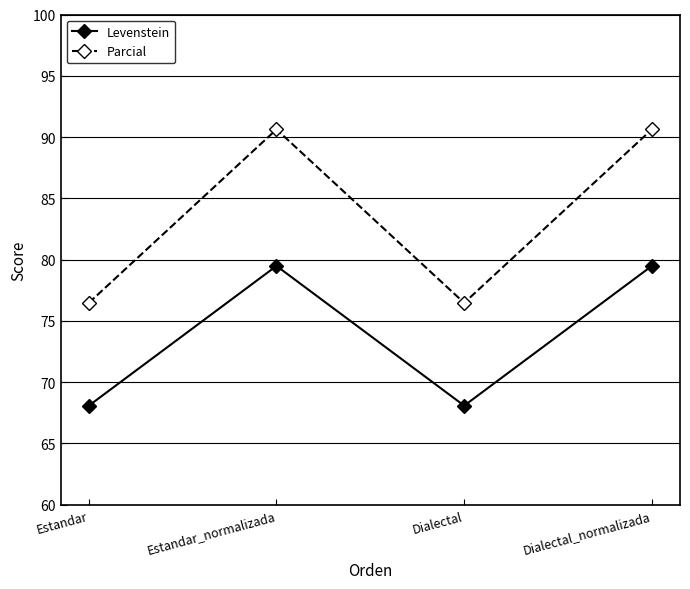

The value of Levenstein at Estandar_normalizada is 79.5. True or false?

True